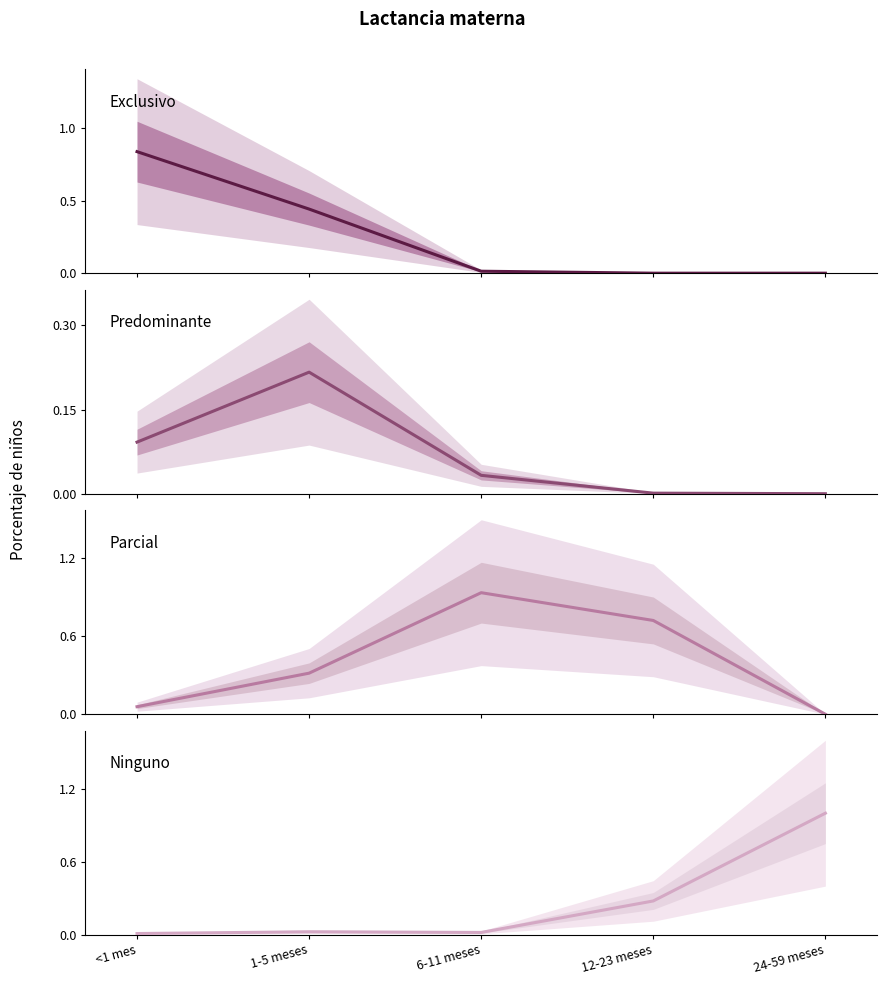

What is the sum of the Parcial values at 24-59 meses and 12-23 meses?

0.7